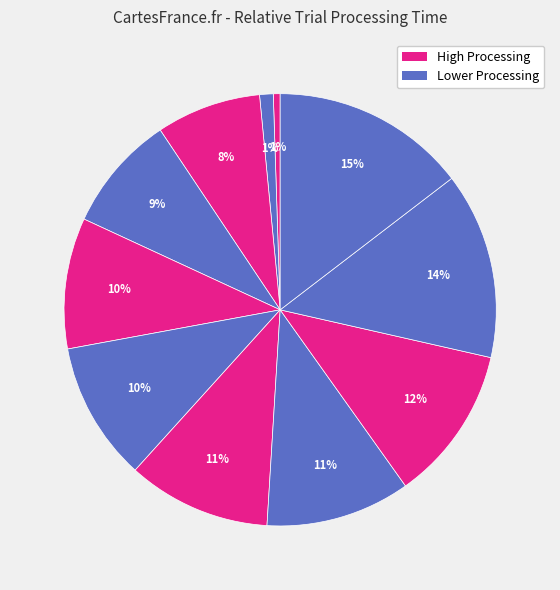

Count the number of slices in the pie.

11